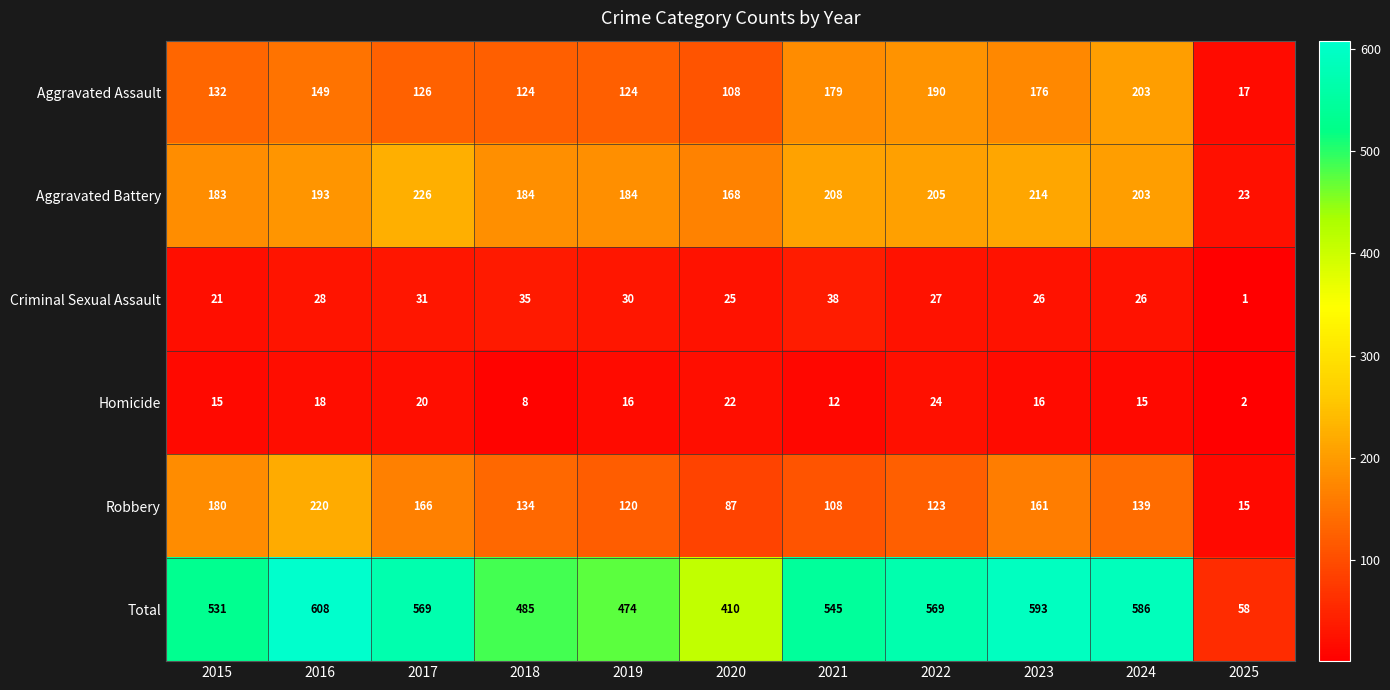

Is it true that Robbery equals 174 at 2019?

False